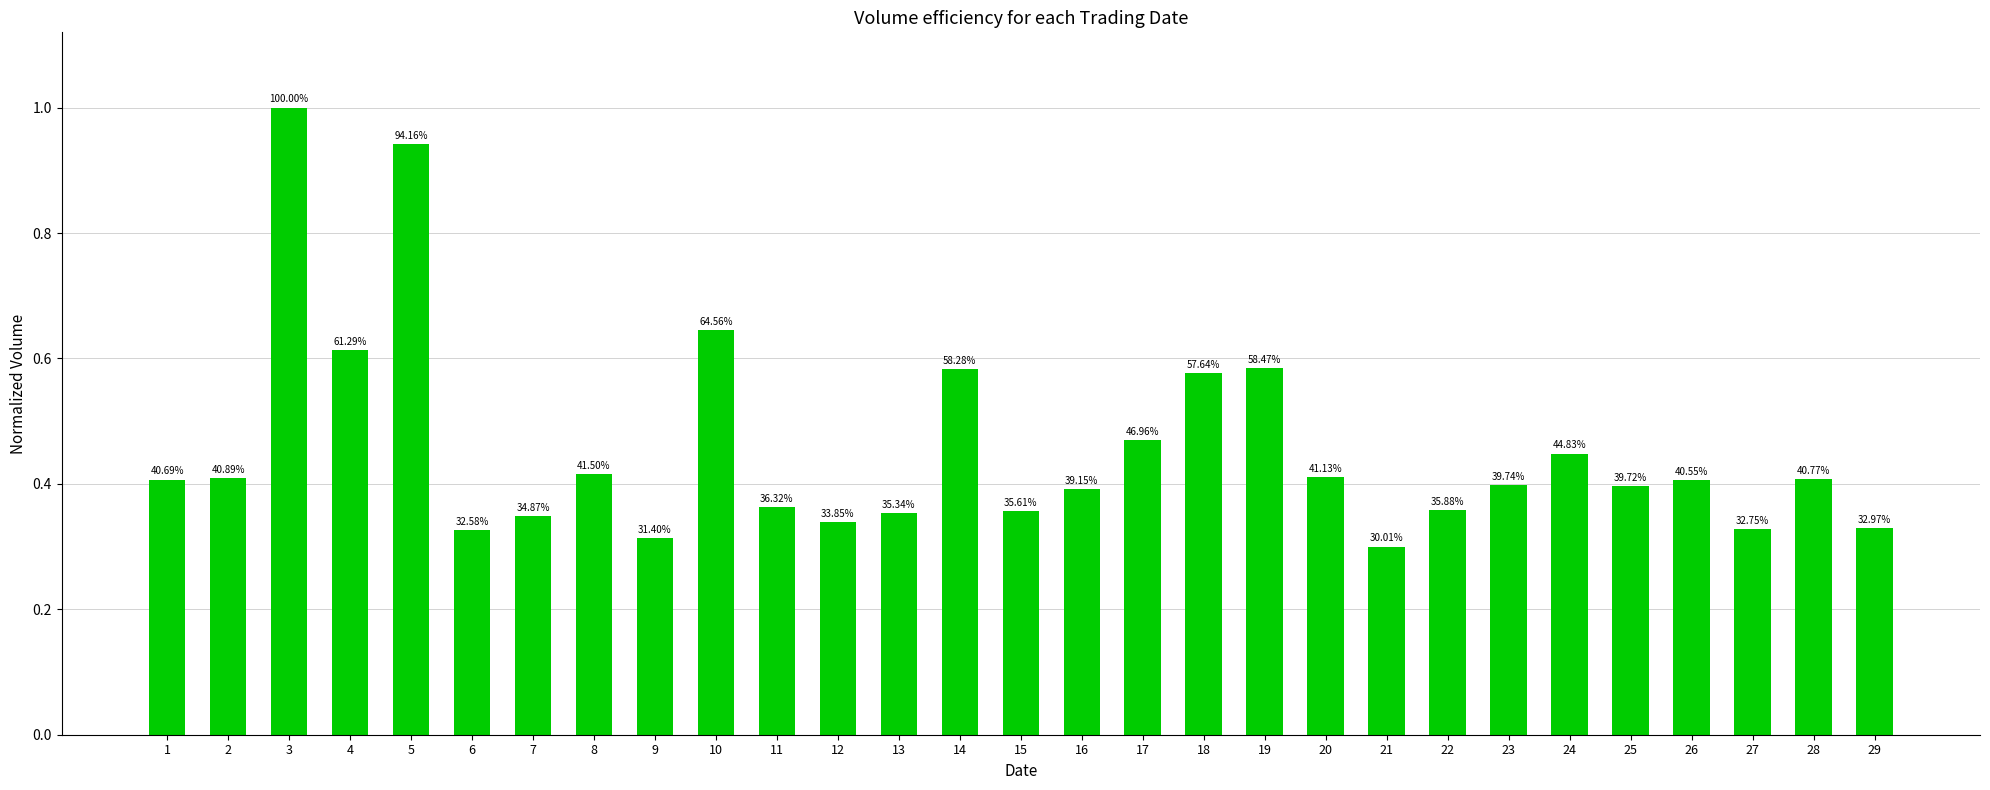

What is the greatest value displayed?

1.0